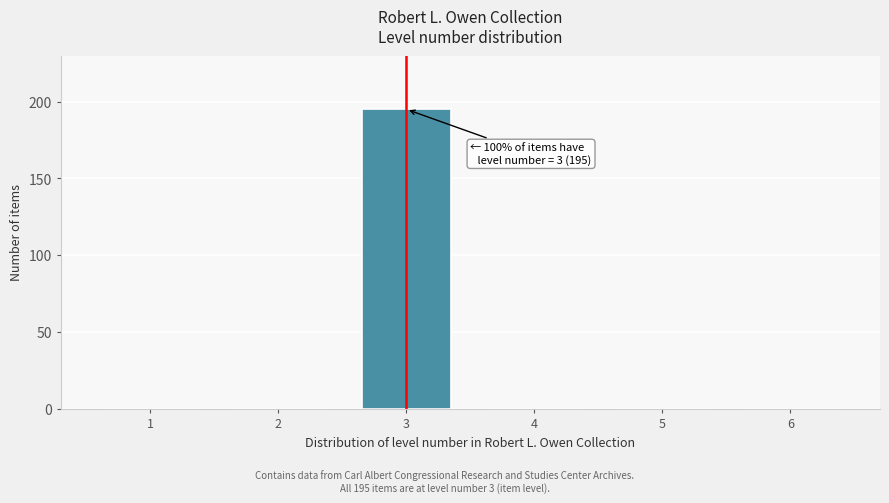

Reading right to left, what are all the values shown in this chart?

6=0	5=0	4=0	3=195	2=0	1=0